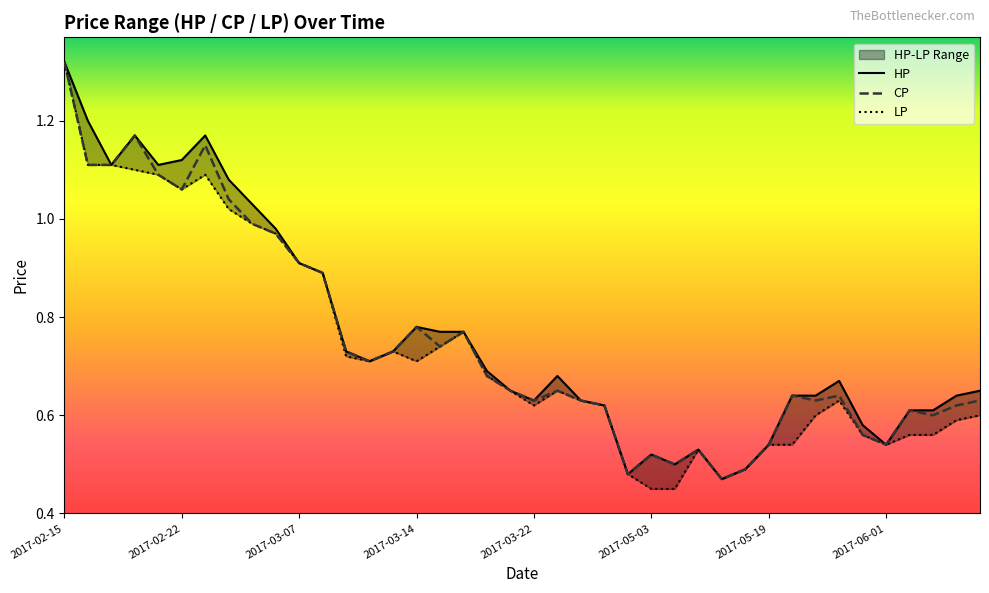

Between 2017-03-02 and 2017-06-01, which is larger?

2017-03-02